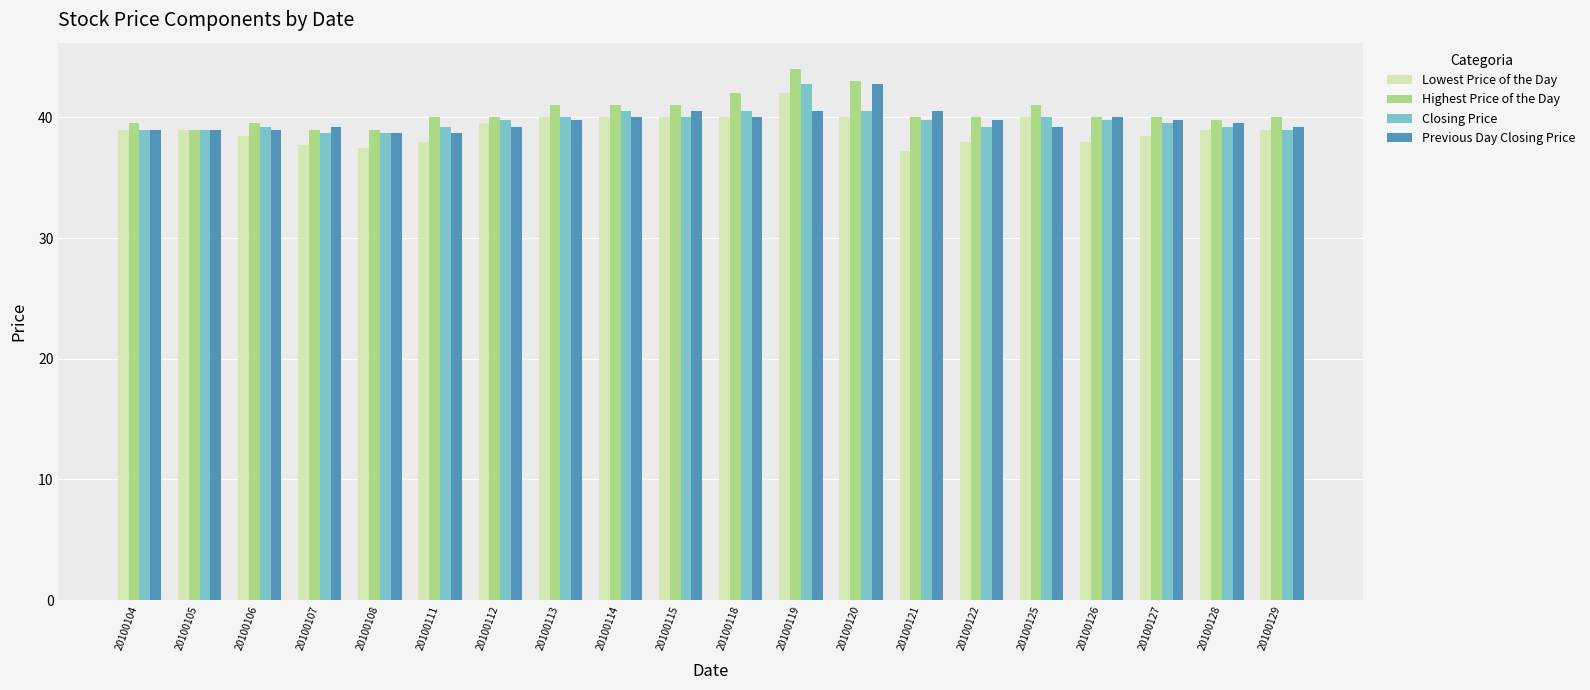

What is the maximum value shown in the chart?

44.0